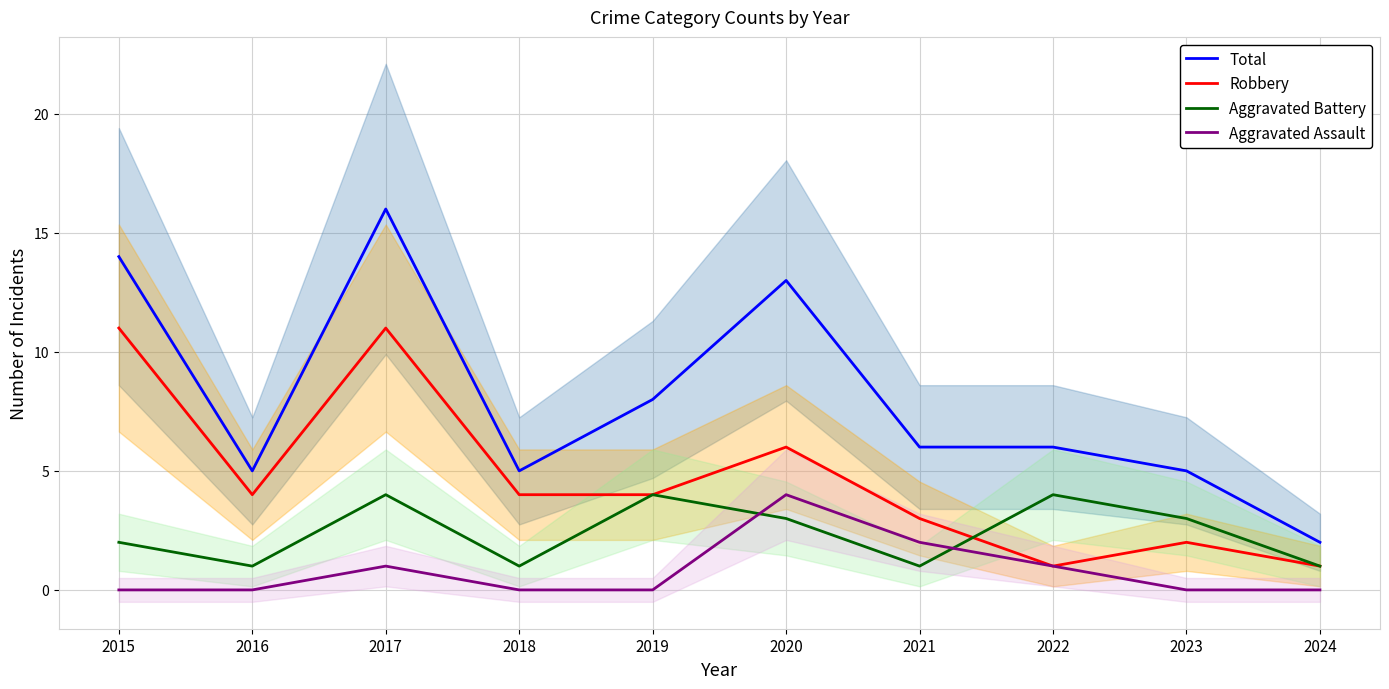

The value of Total at 2018 is 5. True or false?

True